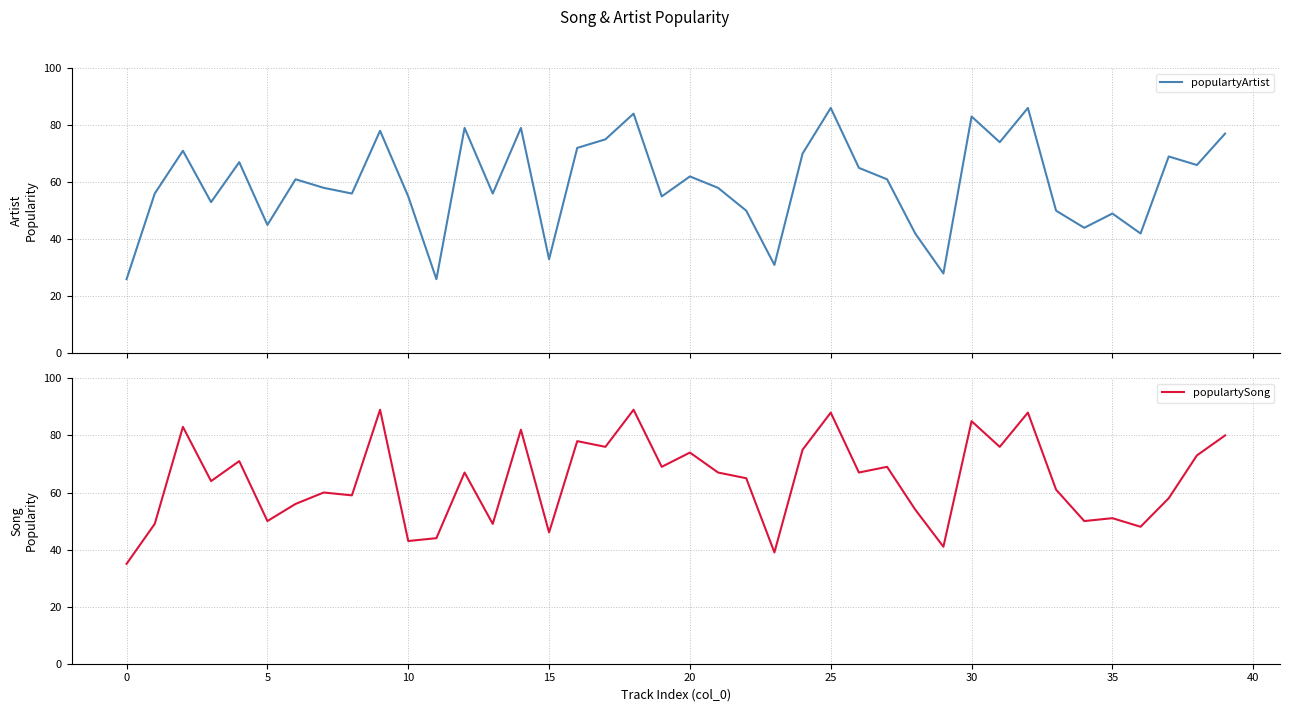

What is the difference between the highest and lowest values at 36?

6